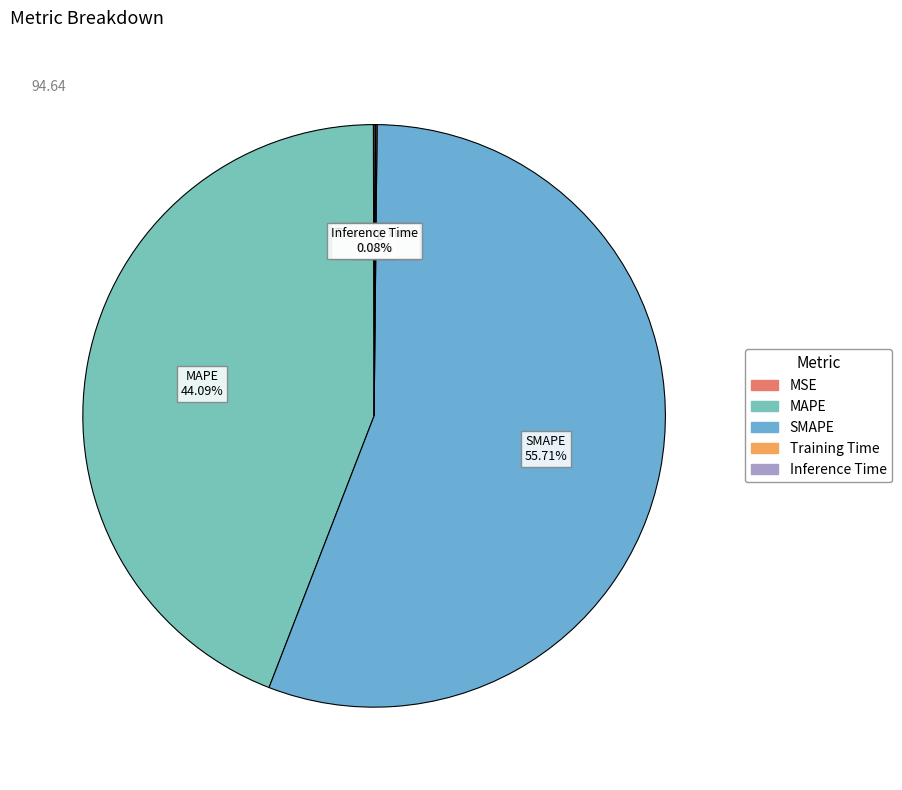

Between SMAPE and MAPE, which is larger?

SMAPE